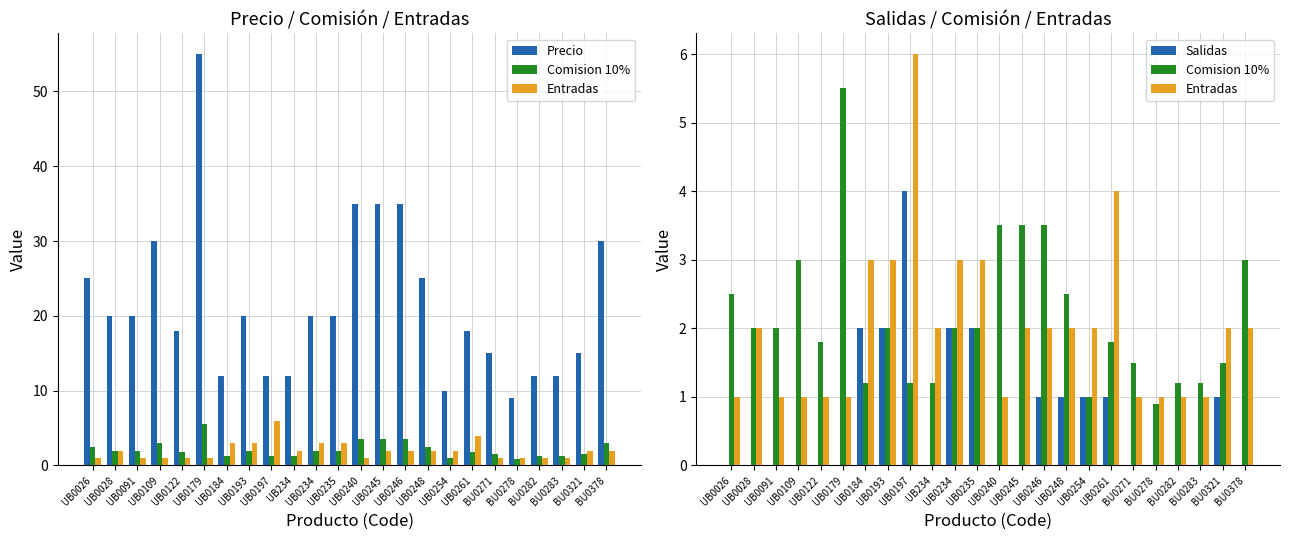

At which category does the chart reach its peak across all series?

UB0179